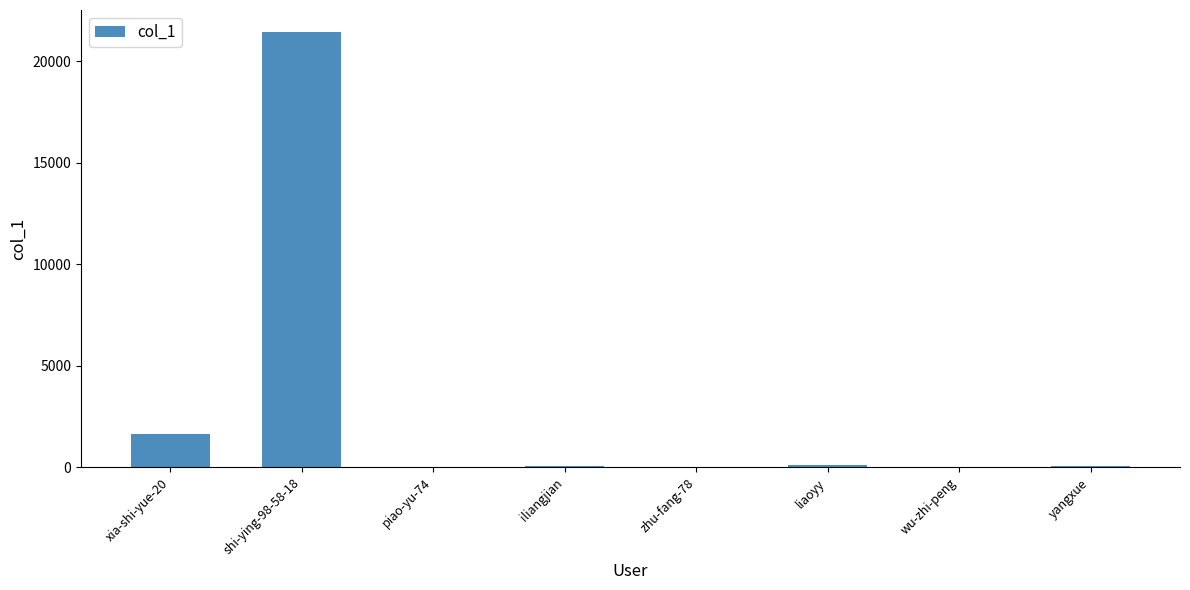

The value at shi-ying-98-58-18 is 33464. True or false?

False